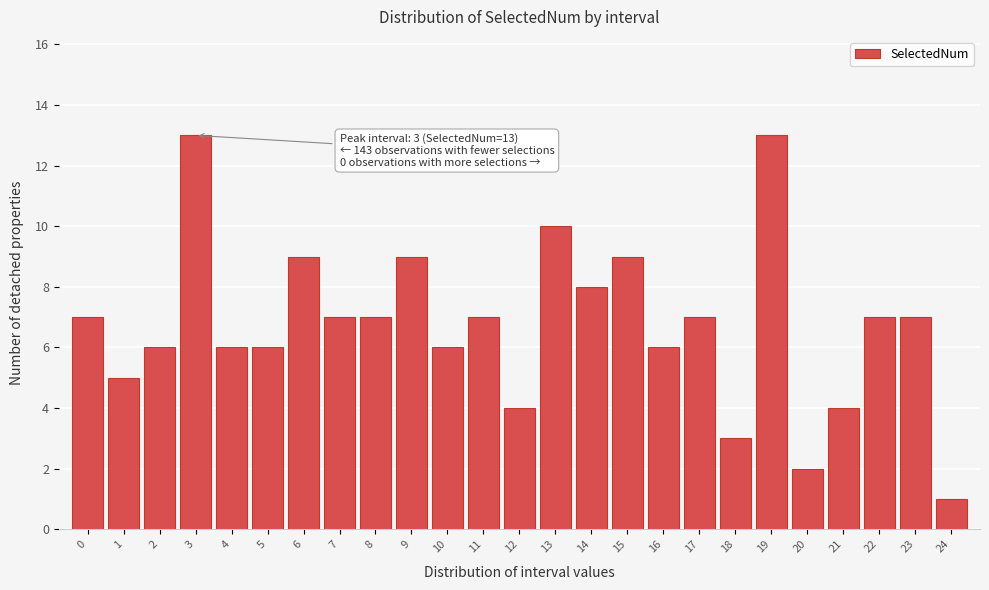

Reading left to right, list all the values displayed in this chart.

7	5	6	13	6	6	9	7	7	9	6	7	4	10	8	9	6	7	3	13	2	4	7	7	1